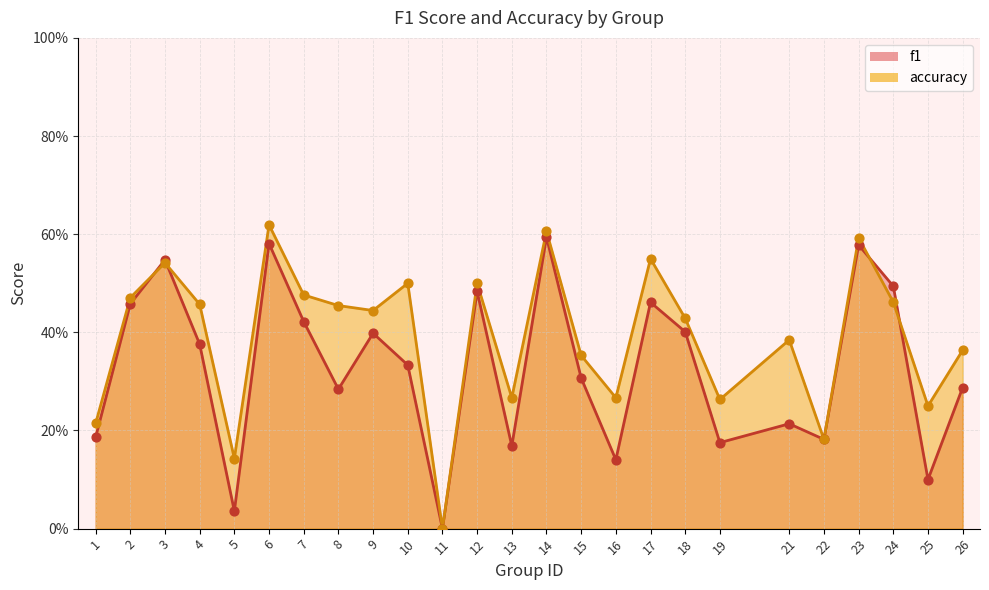

What is the total value across all series at 18?

0.8